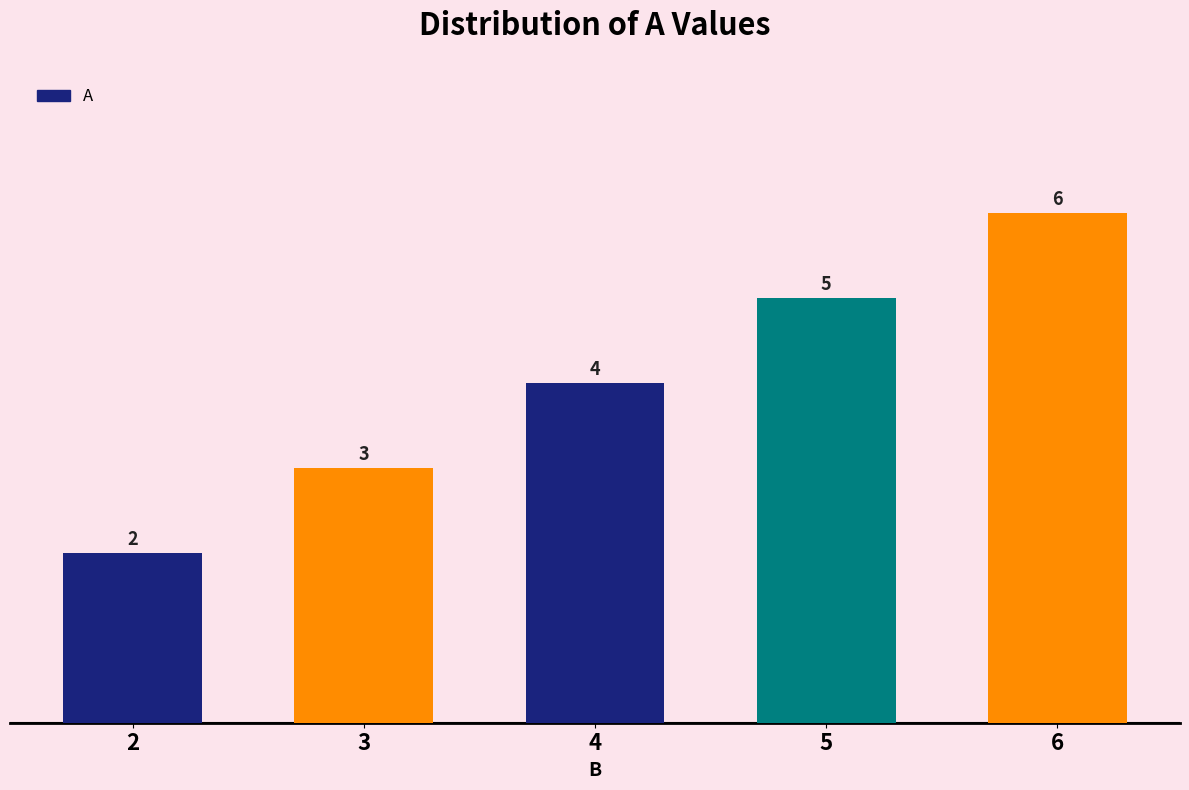

Approximately how many times larger is the value at 5 compared to 2?

2.5